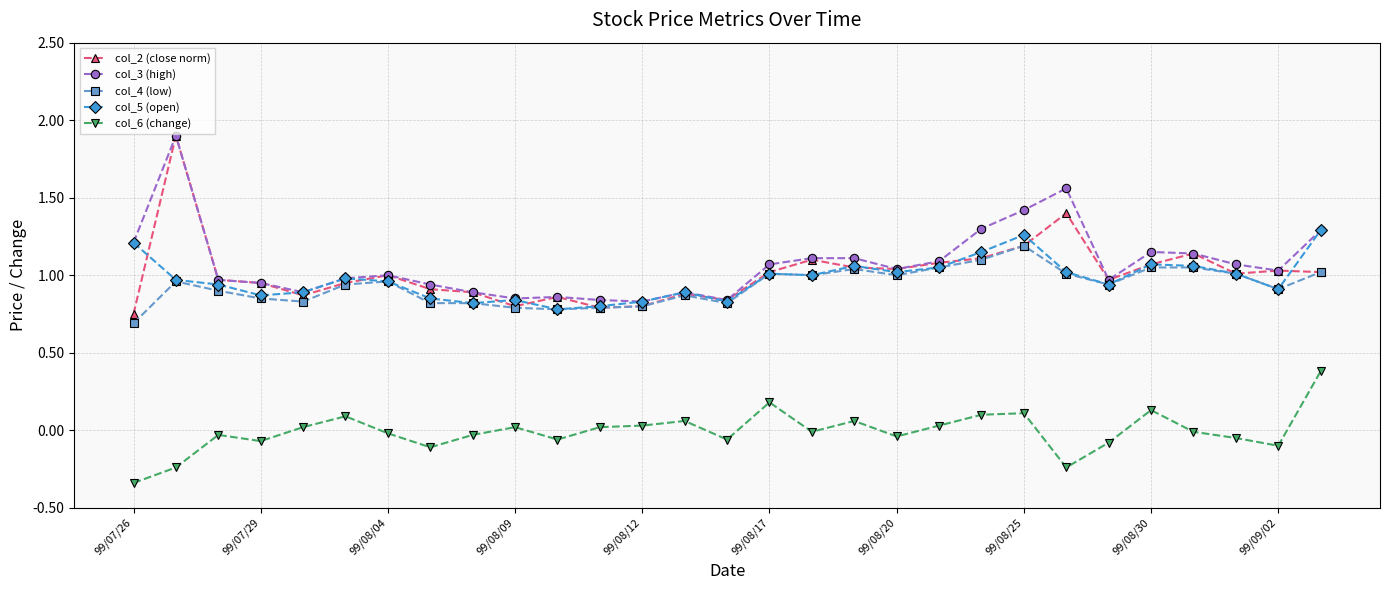

True or false: col_3 (high) has more than 1 points higher than both neighbors.

True